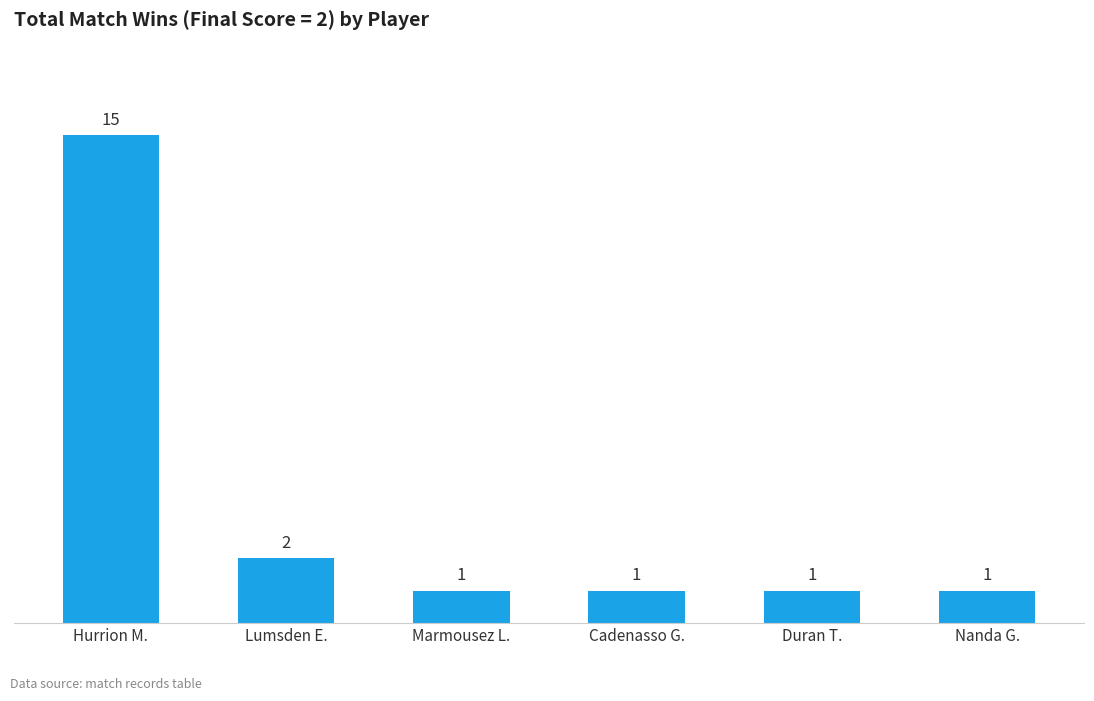

What is the maximum value shown in the chart?

15